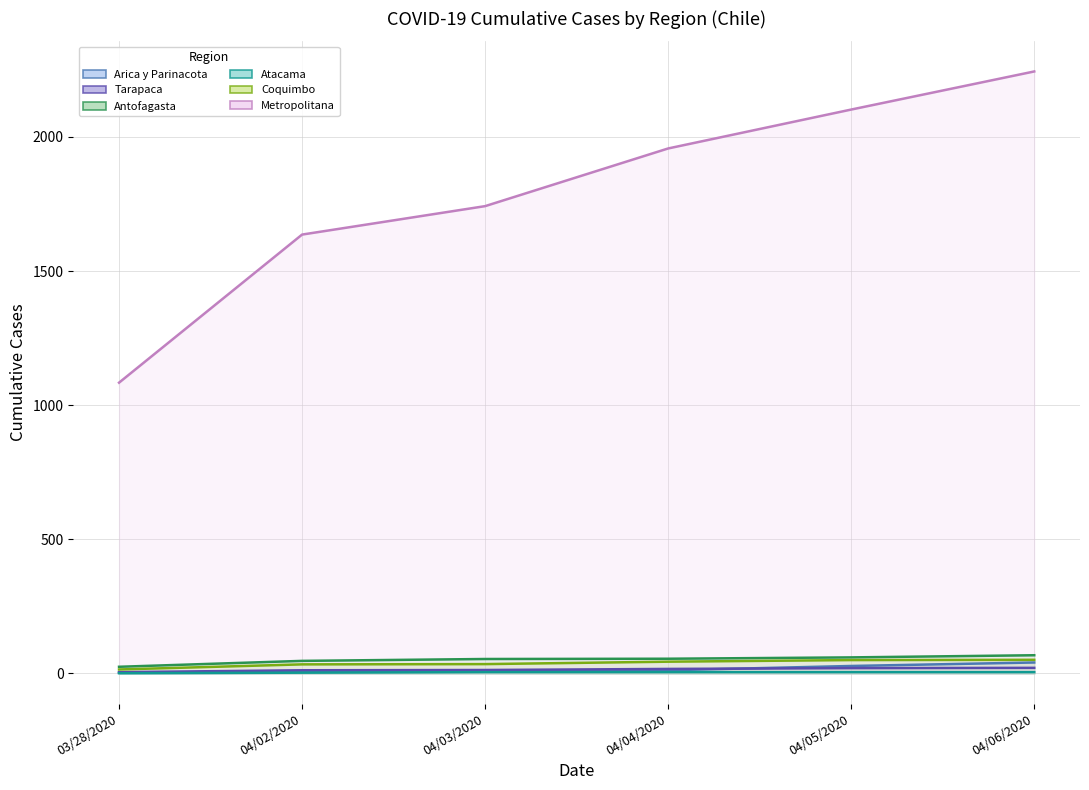

True or false: Atacama has a value of 5 at 04/03/2020.

True